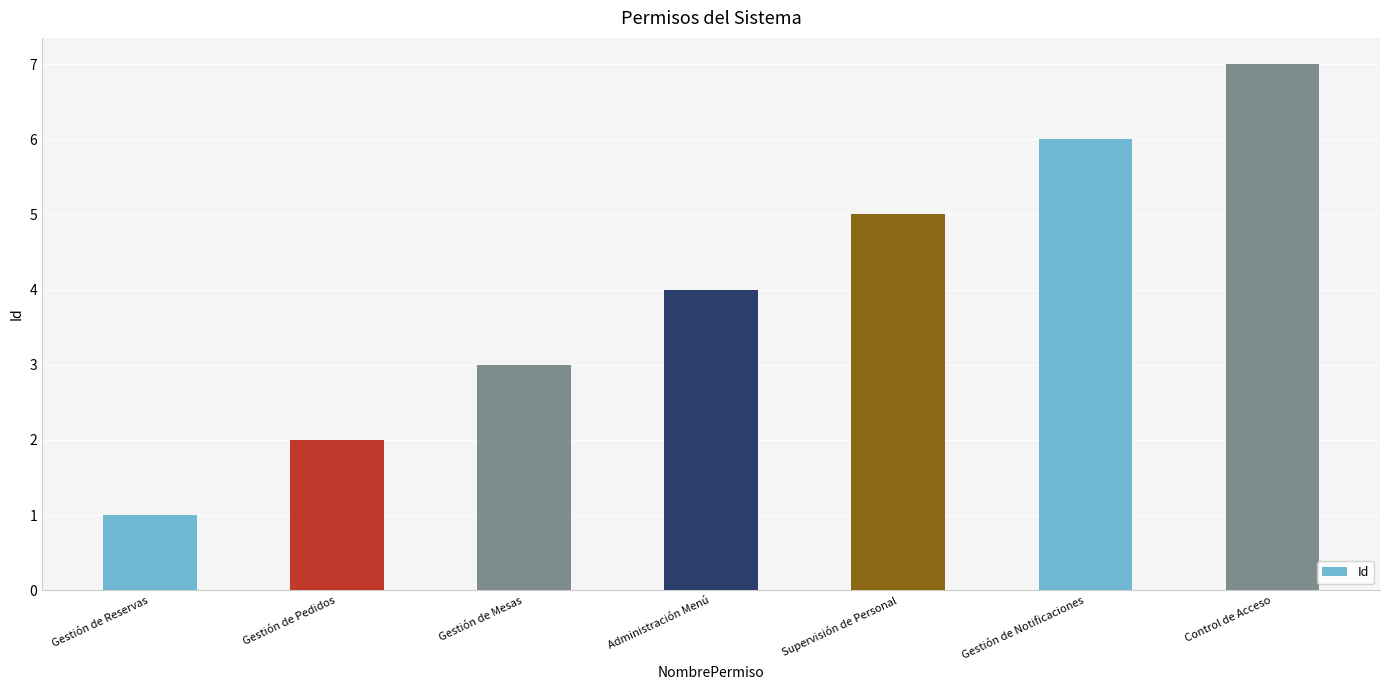

The value at Gestión de Mesas is 4. True or false?

False